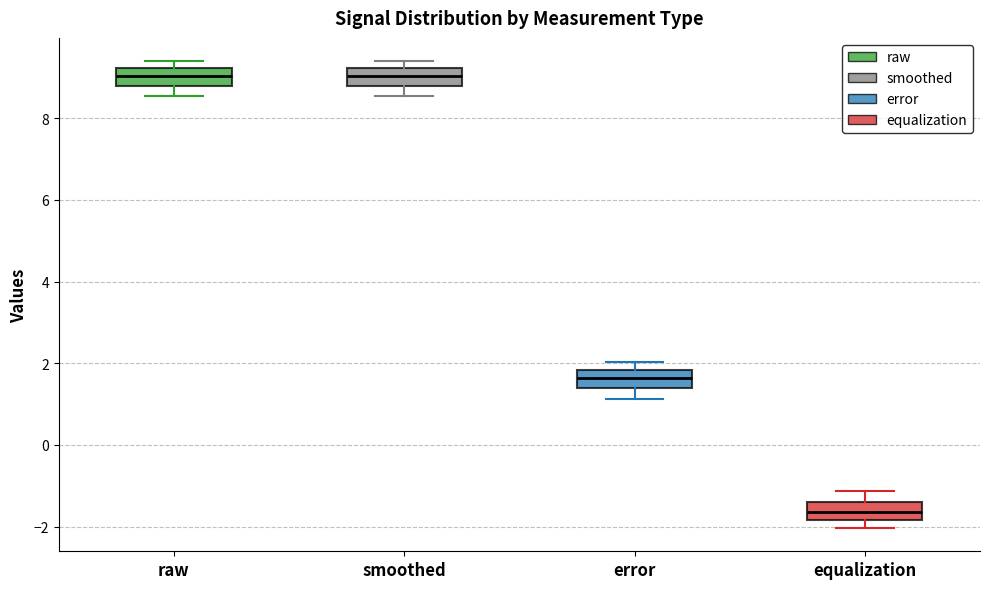

Where does the lower whisker of the box for smoothed end on the y-axis? The values are not printed on the chart, so give them approximately, as read against the axis.

8.6